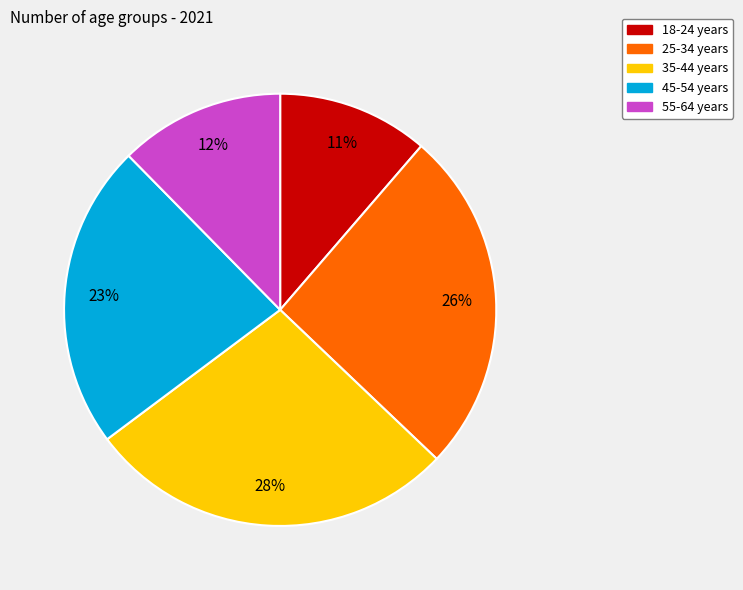

To the nearest percent, what is the difference between the 18-24 years and 55-64 years slice percentages?

1%